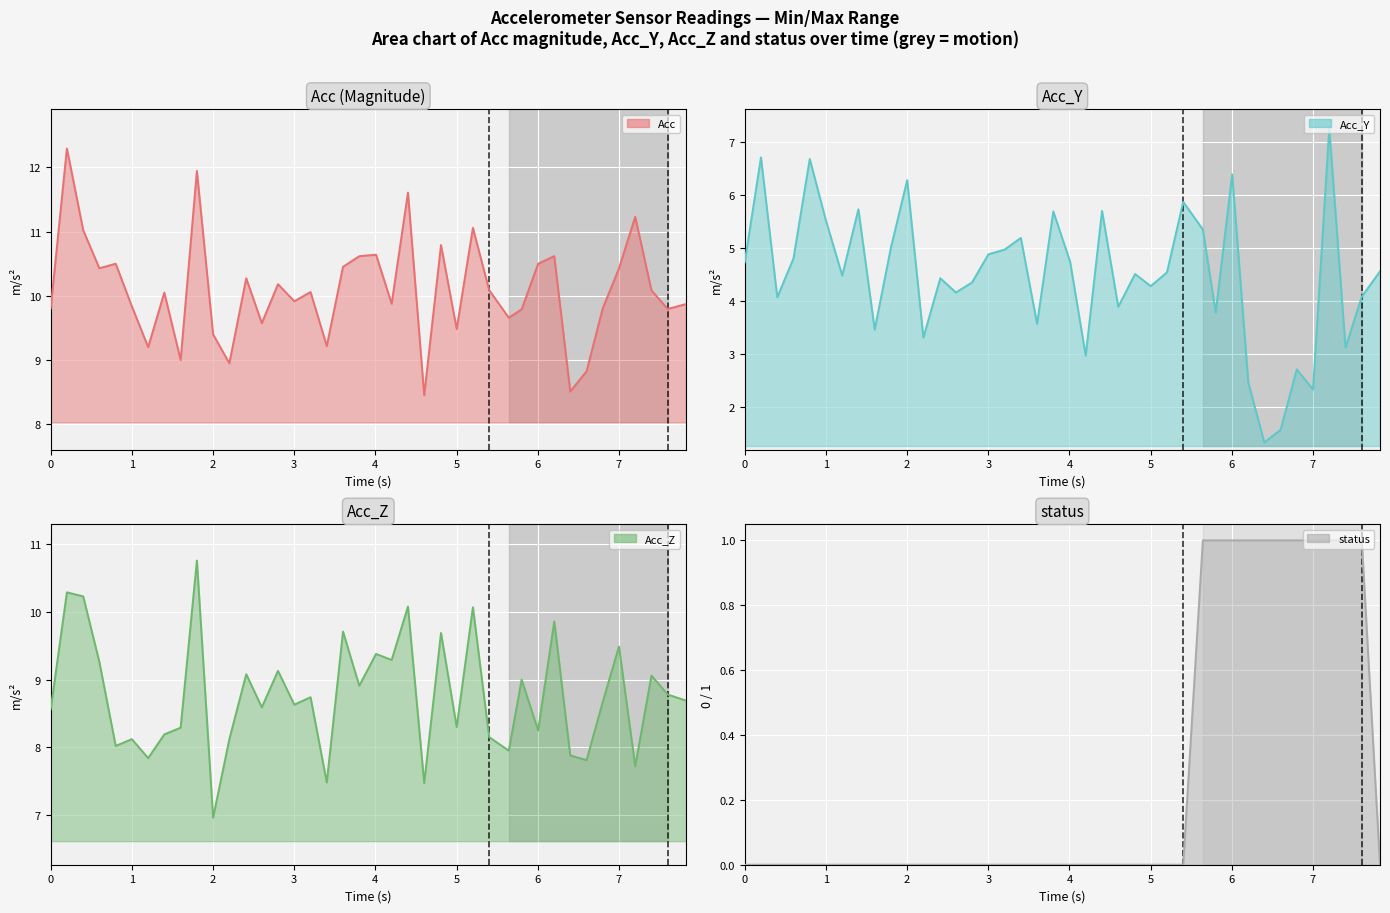

Reading left to right, extract all data points from this chart.

Acc: 9.8	12.3	11.0	10.4	10.5	9.8	9.2	10.1	9.0	11.9	9.4	8.9	10.3	9.6	10.2	9.9	10.1	9.2	10.5	10.6	10.6	9.9	11.6	8.5	10.8	9.5	11.1	10.1	9.7	9.8	10.5	10.6	8.5	8.8	9.8	10.4	11.2	10.1	9.8	9.9
Acc_Y: 4.7	6.7	4.1	4.8	6.7	5.5	4.5	5.7	3.5	5.0	6.3	3.3	4.4	4.2	4.3	4.9	5.0	5.2	3.6	5.7	4.7	3.0	5.7	3.9	4.5	4.3	4.5	5.9	5.3	3.8	6.4	2.5	1.3	1.6	2.7	2.3	7.3	3.1	4.1	4.6
Acc_Z: 8.6	10.3	10.2	9.3	8.0	8.1	7.8	8.2	8.3	10.8	7.0	8.1	9.1	8.6	9.1	8.6	8.7	7.5	9.7	8.9	9.4	9.3	10.1	7.5	9.7	8.3	10.1	8.2	8.0	9.0	8.2	9.9	7.9	7.8	8.7	9.5	7.7	9.1	8.8	8.7
status: 0.0	0.0	0.0	0.0	0.0	0.0	0.0	0.0	0.0	0.0	0.0	0.0	0.0	0.0	0.0	0.0	0.0	0.0	0.0	0.0	0.0	0.0	0.0	0.0	0.0	0.0	0.0	0.0	1.0	1.0	1.0	1.0	1.0	1.0	1.0	1.0	1.0	1.0	1.0	0.0